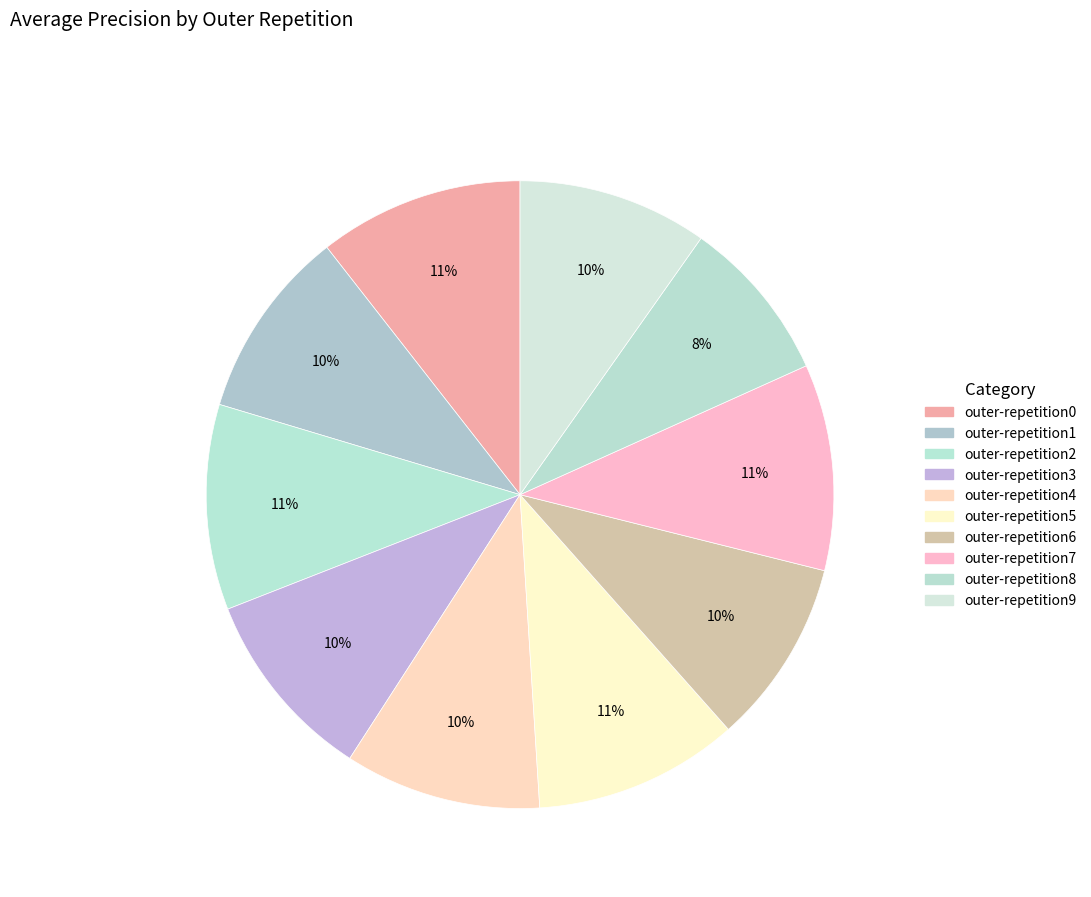

How many slices are in this pie chart?

10